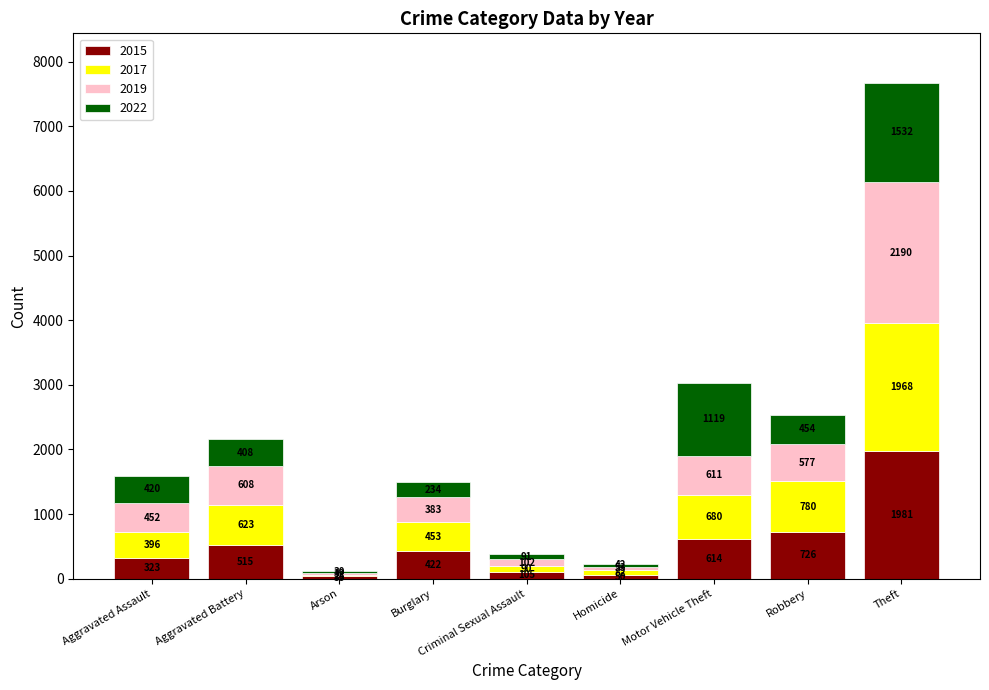

At which category is the sum across all series the highest?

Theft